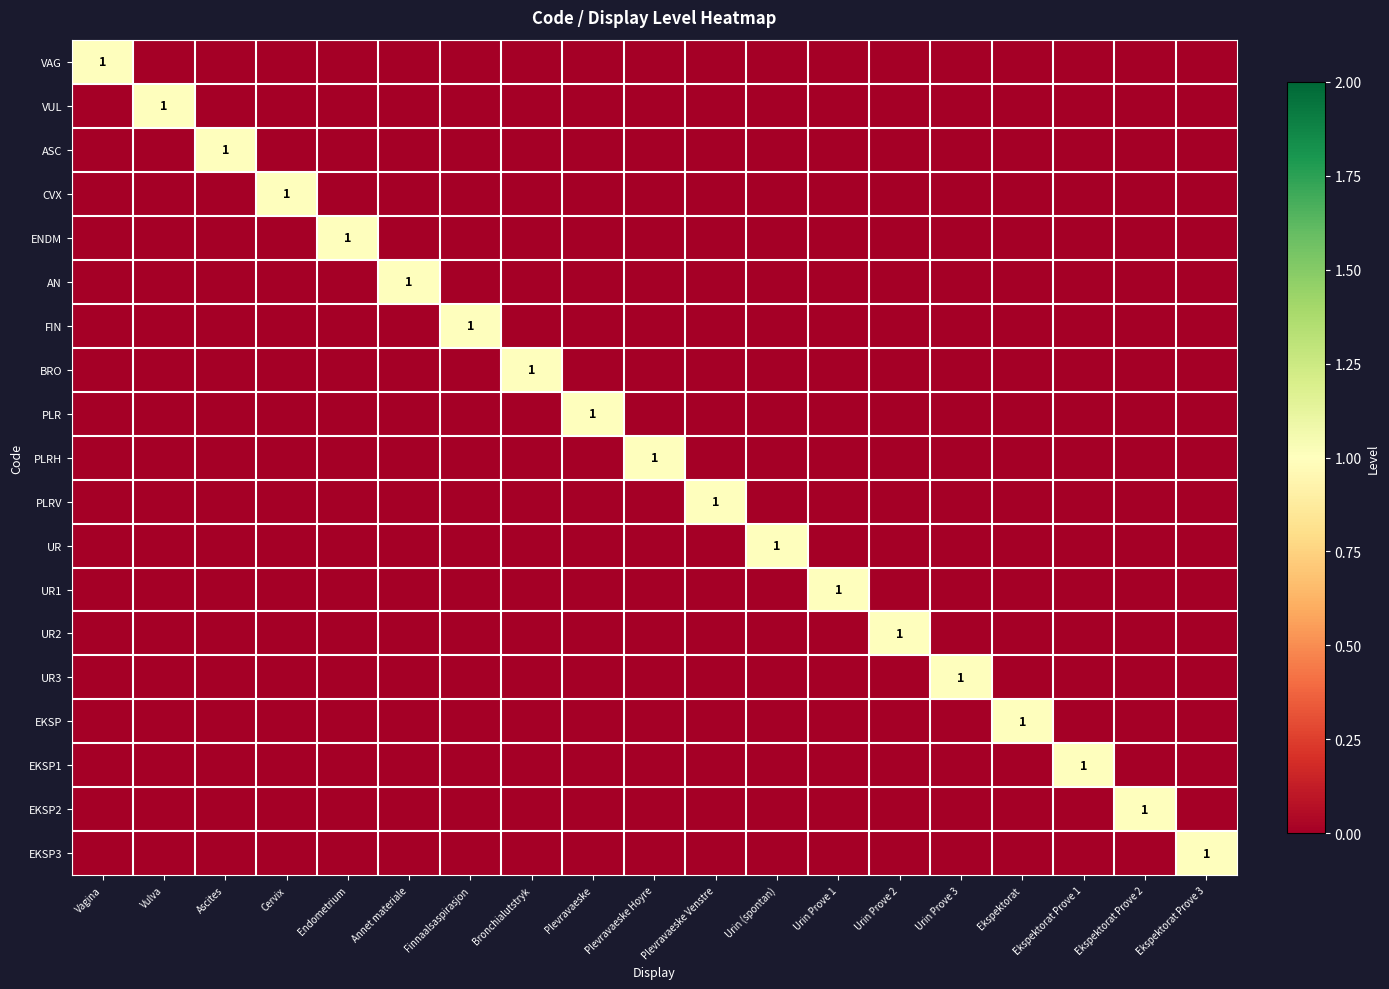

Is it true that ASC equals 0 at Urin Prove 1?

True